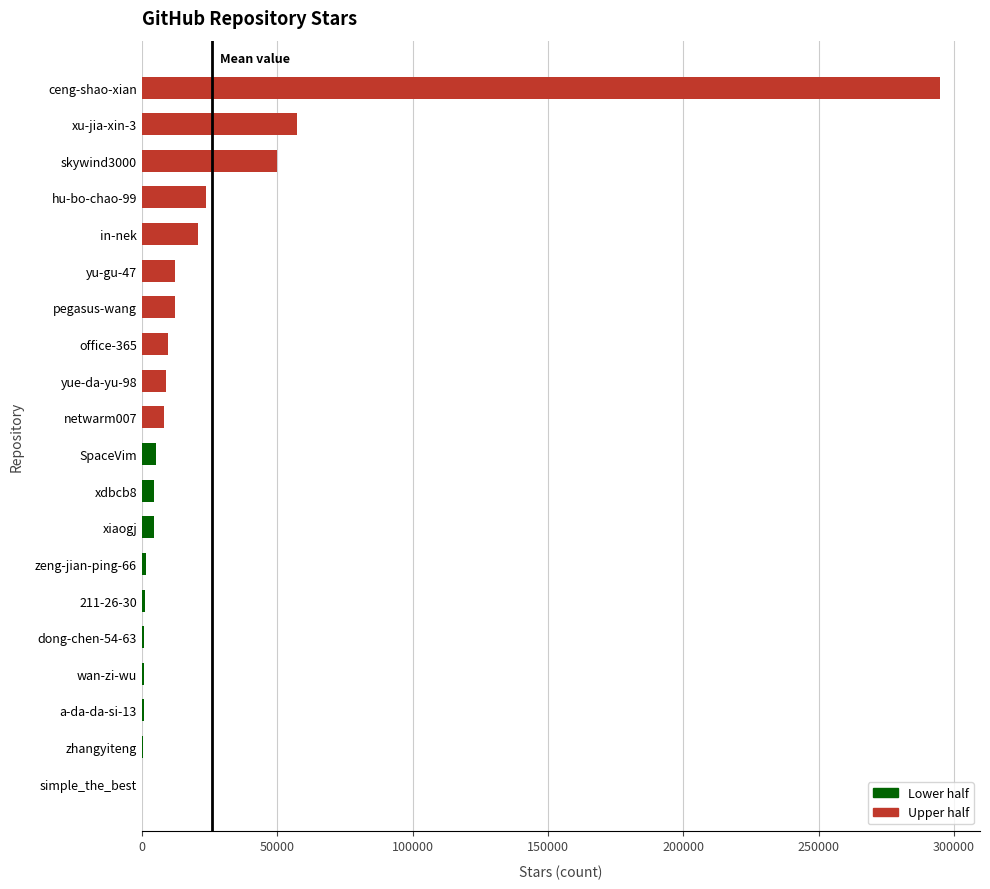

Is it true that the value at xu-jia-xin-3 is 57145?

True